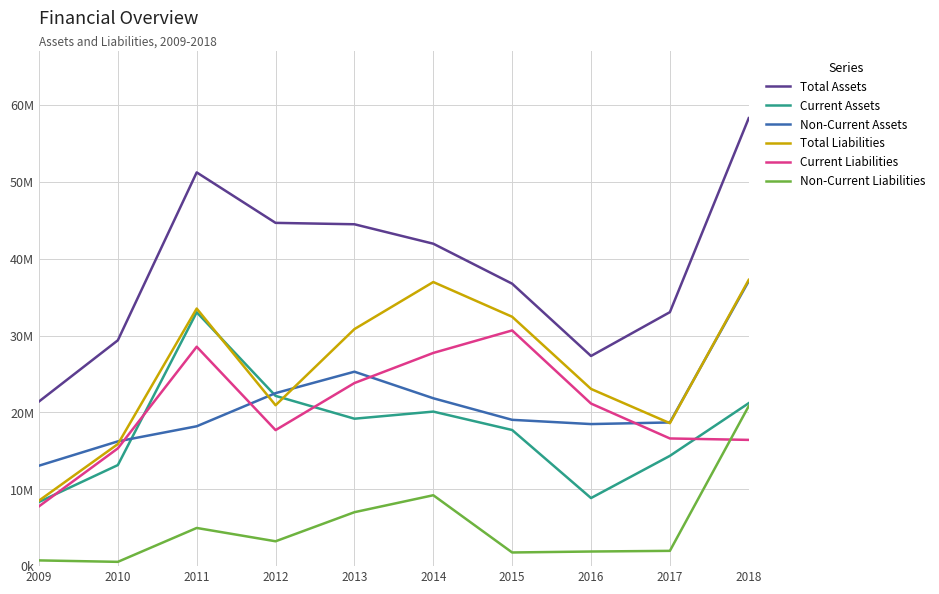

Does the chart display data point markers on the line(s)?

No